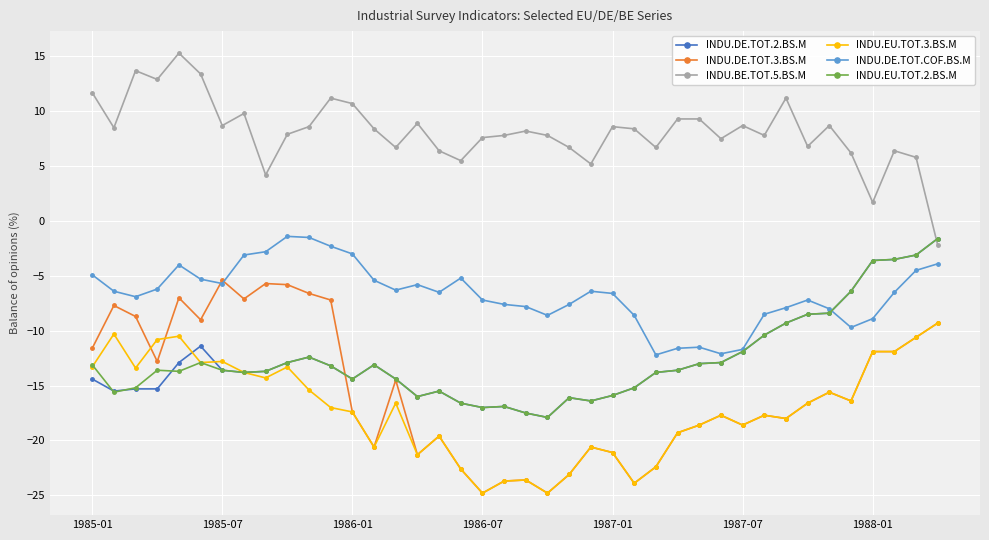

How many data points does each series have?

40